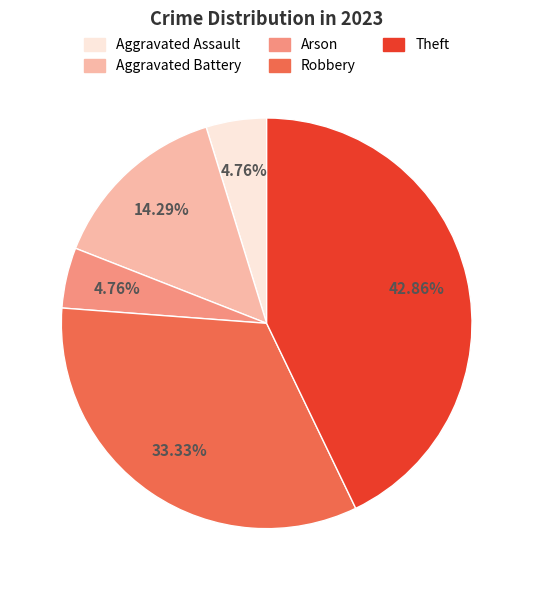

Does any single category account for the majority?

No